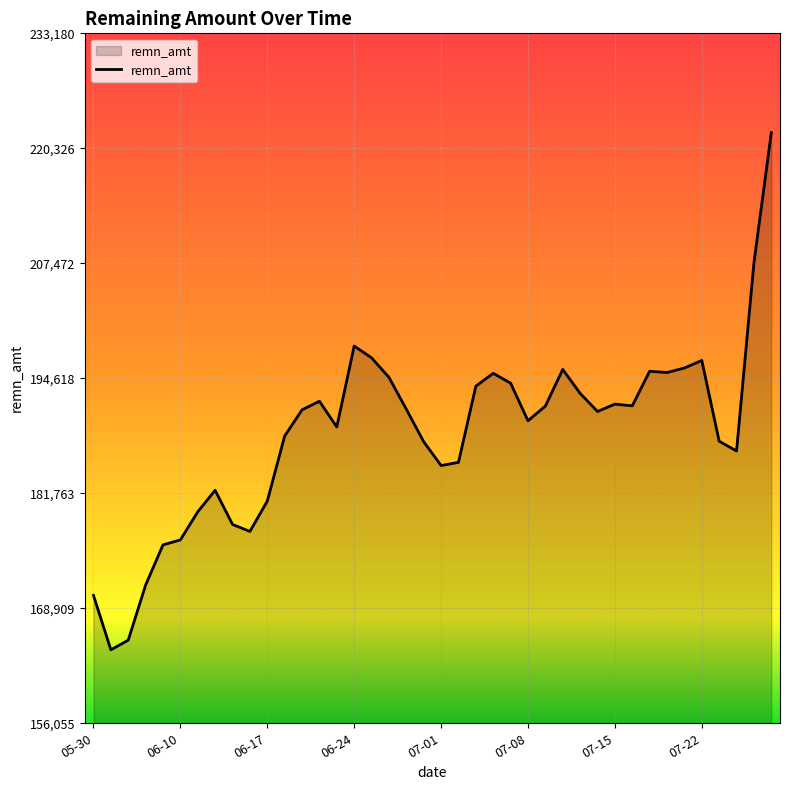

What is the average value?

188387